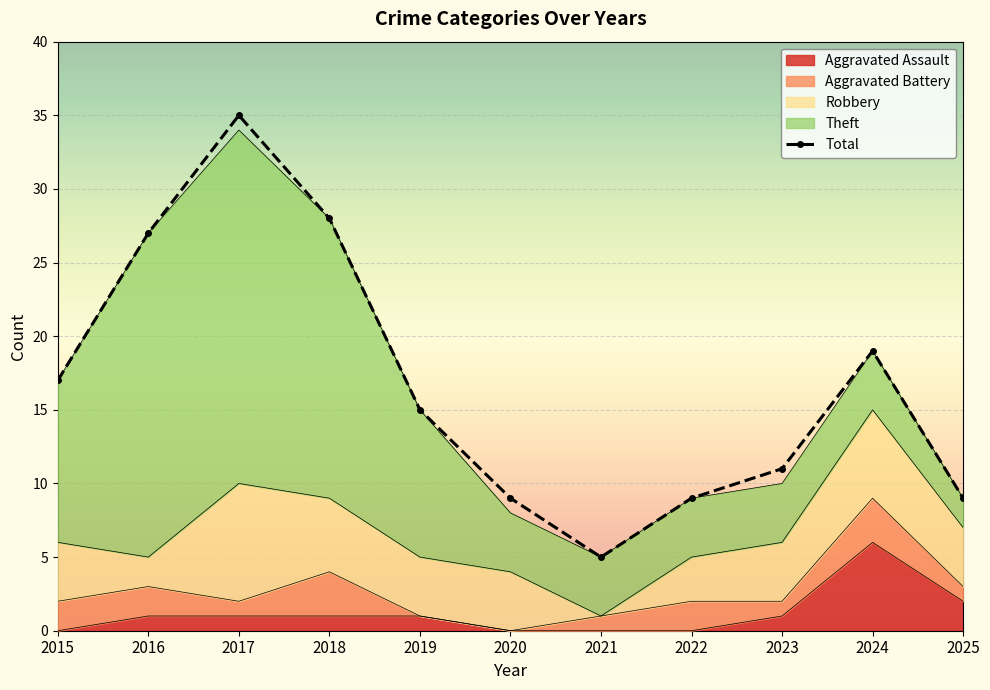

What is the minimum value for Total?

5